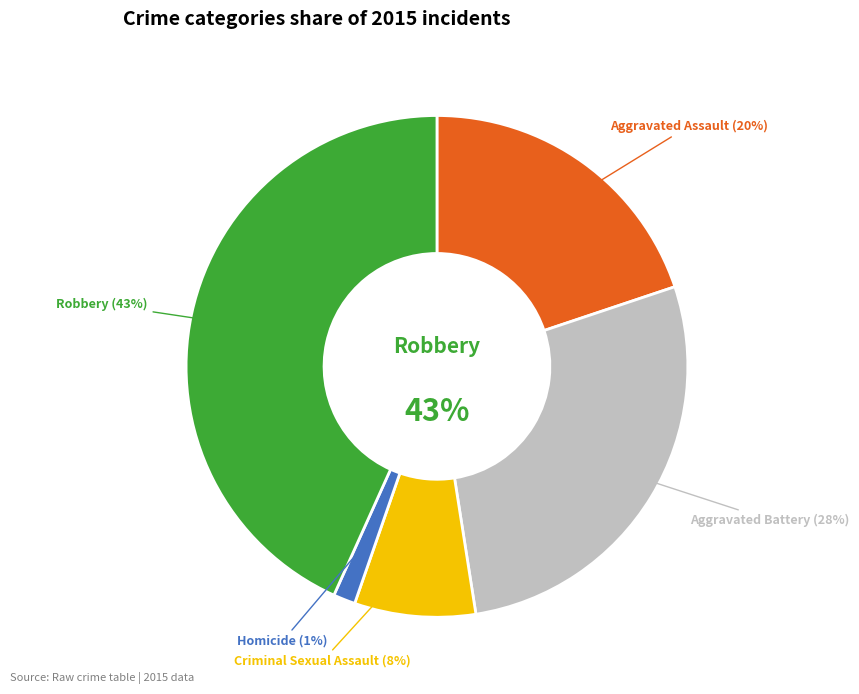

What is the smallest slice in the pie chart?

Homicide